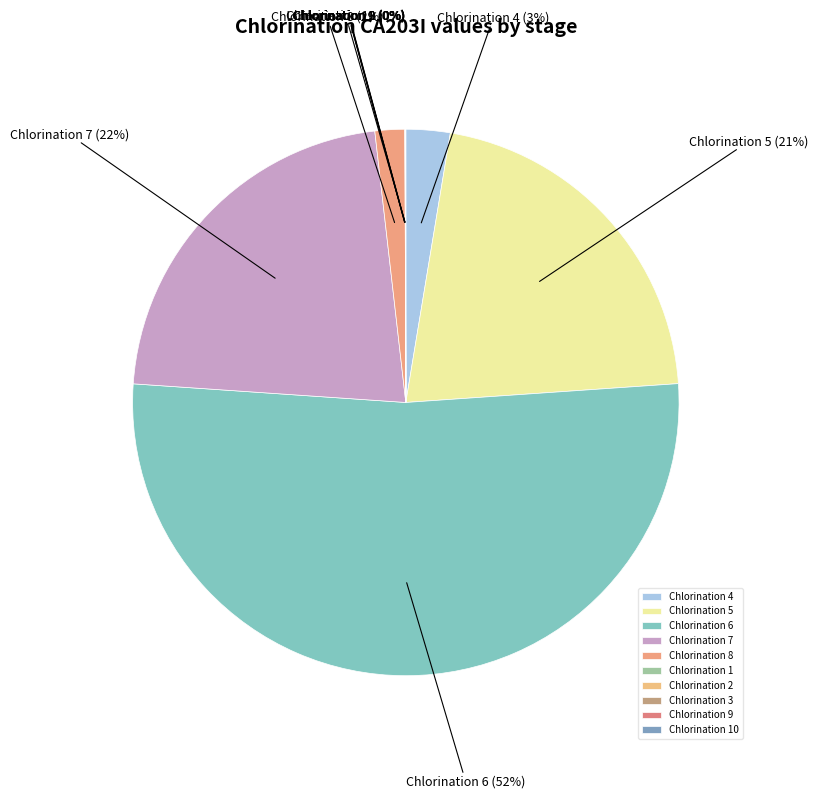

Which has a higher value, Chlorination 4 or Chlorination 7?

Chlorination 7